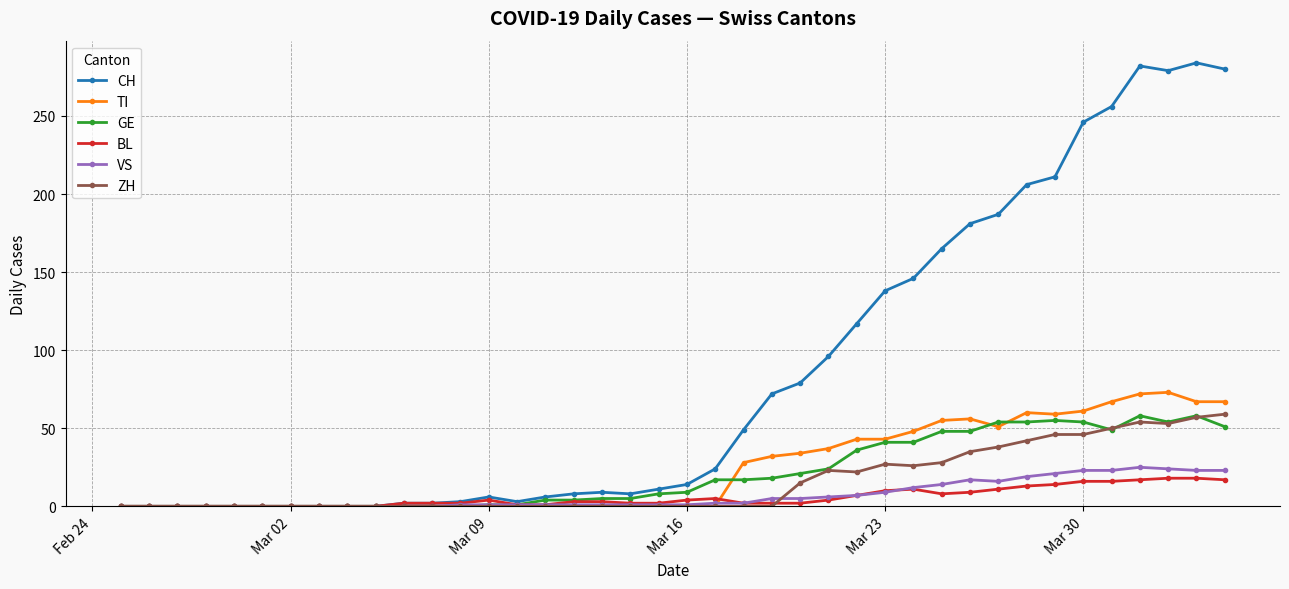

True or false: GE has more than 1 interior local peaks.

True